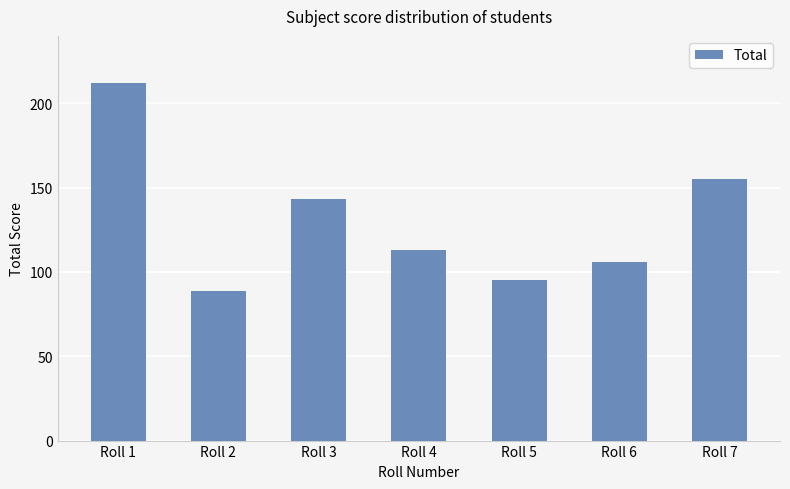

What is the sum of the values at Roll 6 and Roll 4?

219